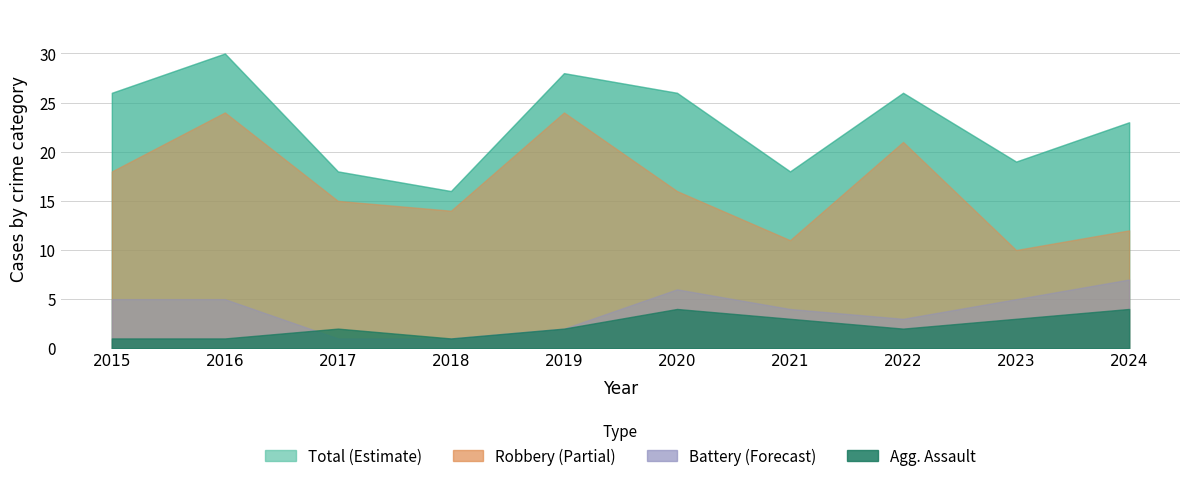

Is it true that Aggravated Assault equals 2 at 2019?

True